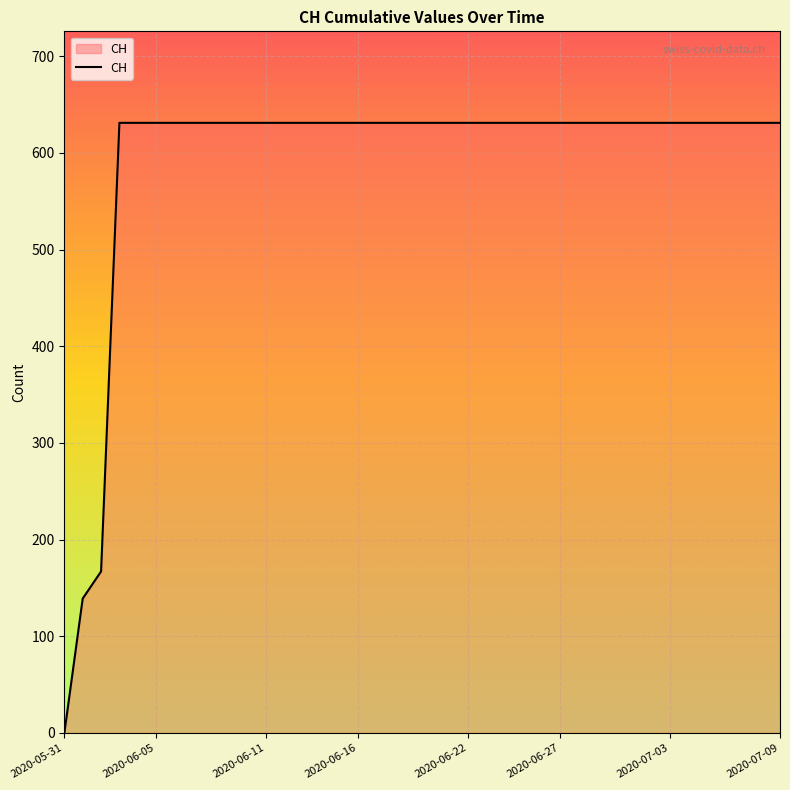

What is the difference between the maximum and minimum values?

631